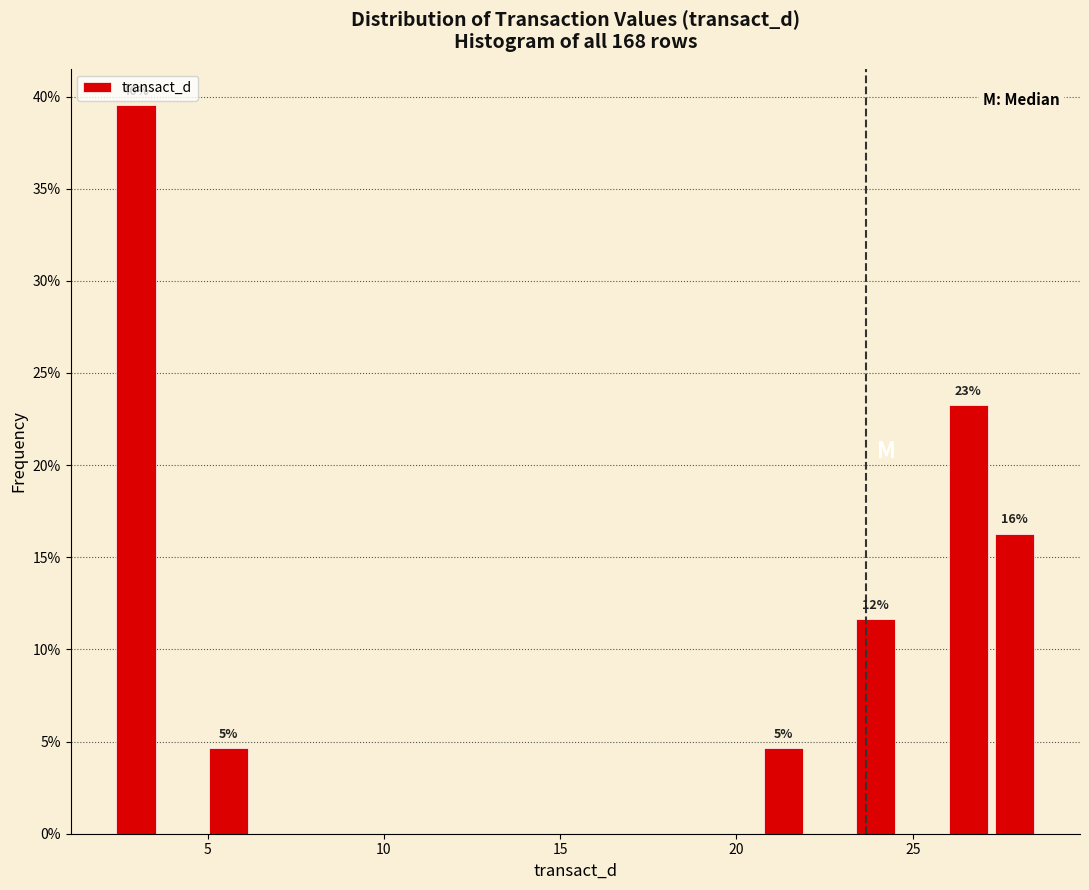

Around what value on the x-axis is the tallest bar? Give the approximate position of its centre, as read against the axis.

3.0